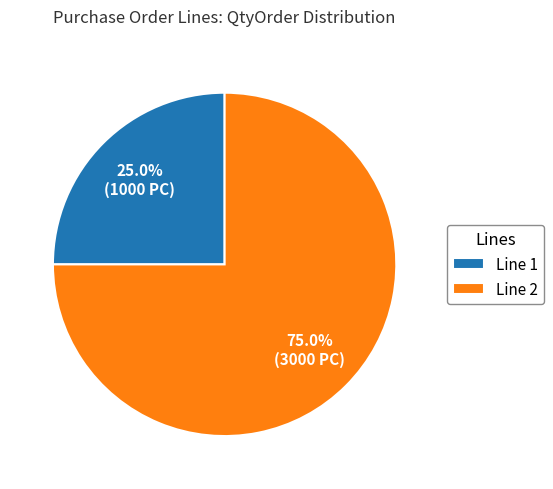

Which category has the biggest portion of the pie?

Line 2